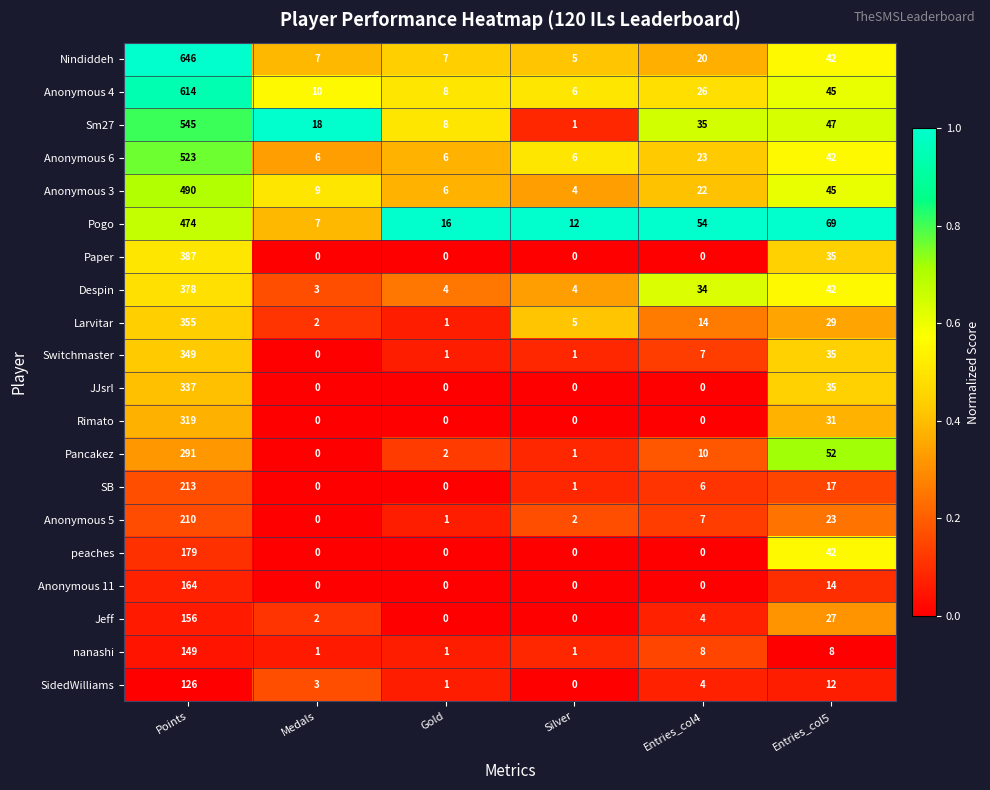

Which series has the widest spread of values?

Nindiddeh